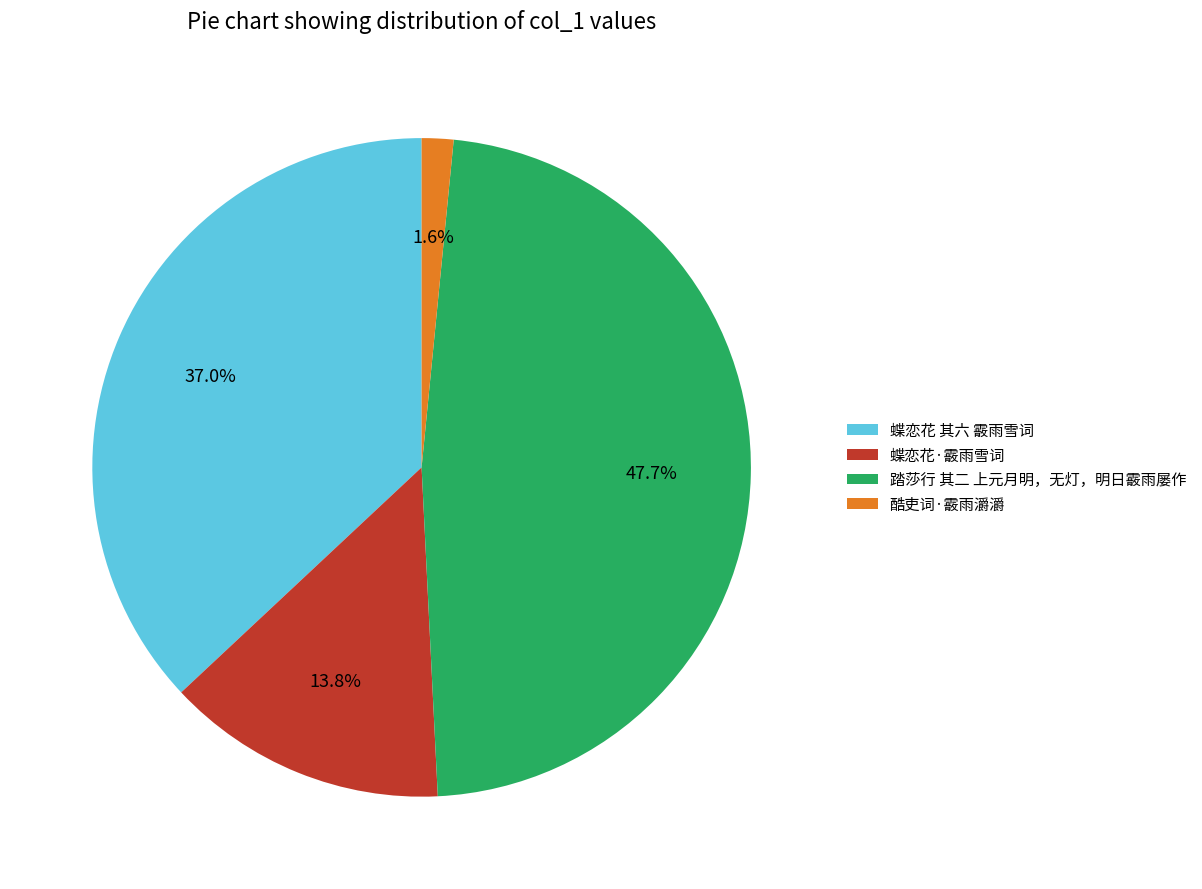

Count the number of slices in the pie.

4